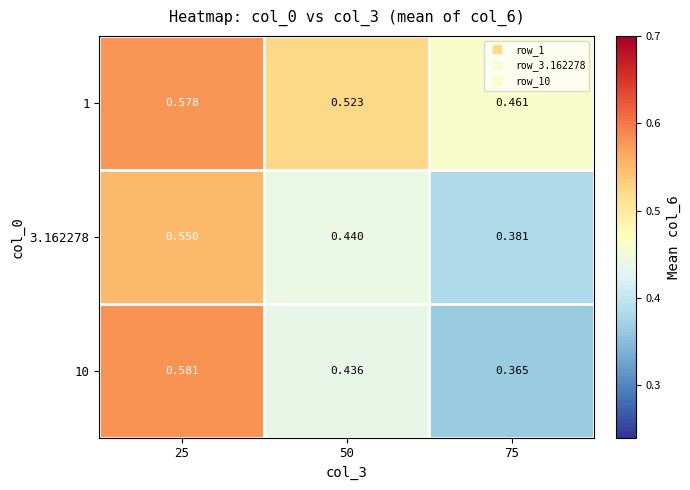

What is the difference between the highest and lowest values at 50?

0.1